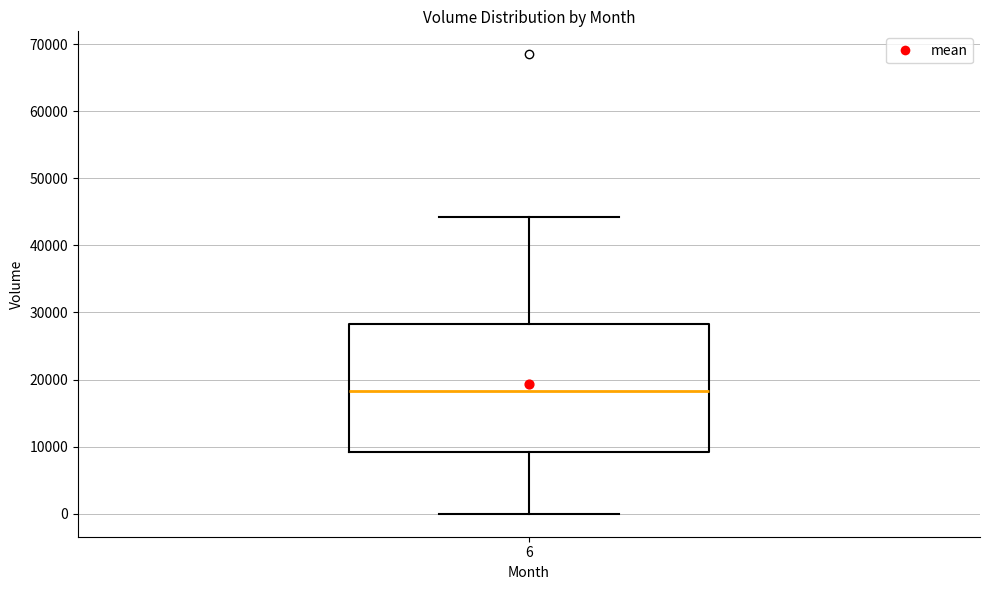

Transcribe this box plot: give where the median line is, the range the box spans, and where the two whiskers end, as read against the y-axis. The values are not printed on the chart, so give them approximately, as read against the axis.

median 18000, box 9000 to 28000, whiskers 0 to 44000